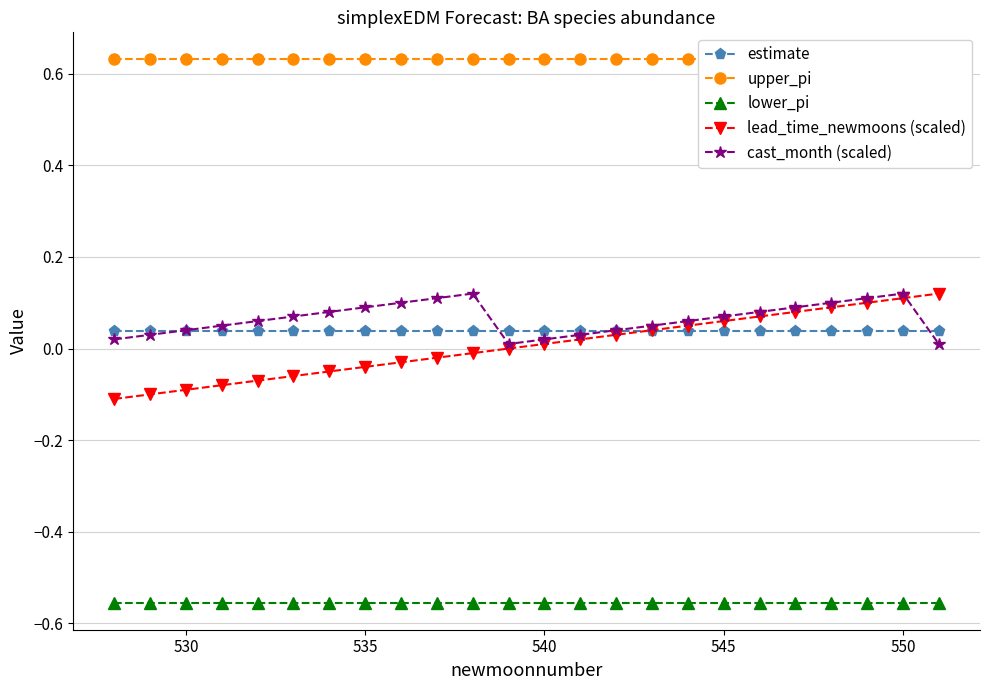

True or false: lower_pi and estimate cross at least once.

False